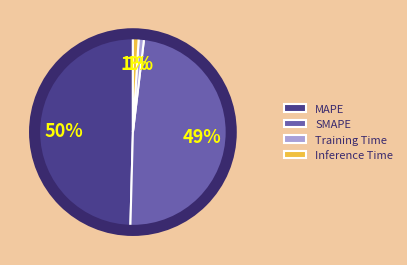

To the nearest percent, what is the difference between the largest and smallest slice percentages?

49%